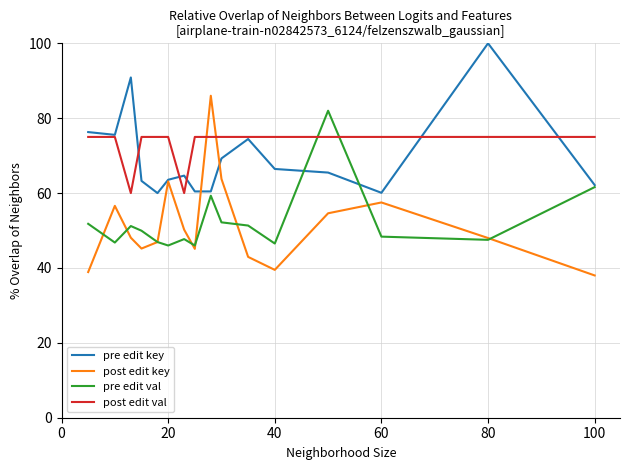

Which series has the largest range (max minus min)?

post edit key